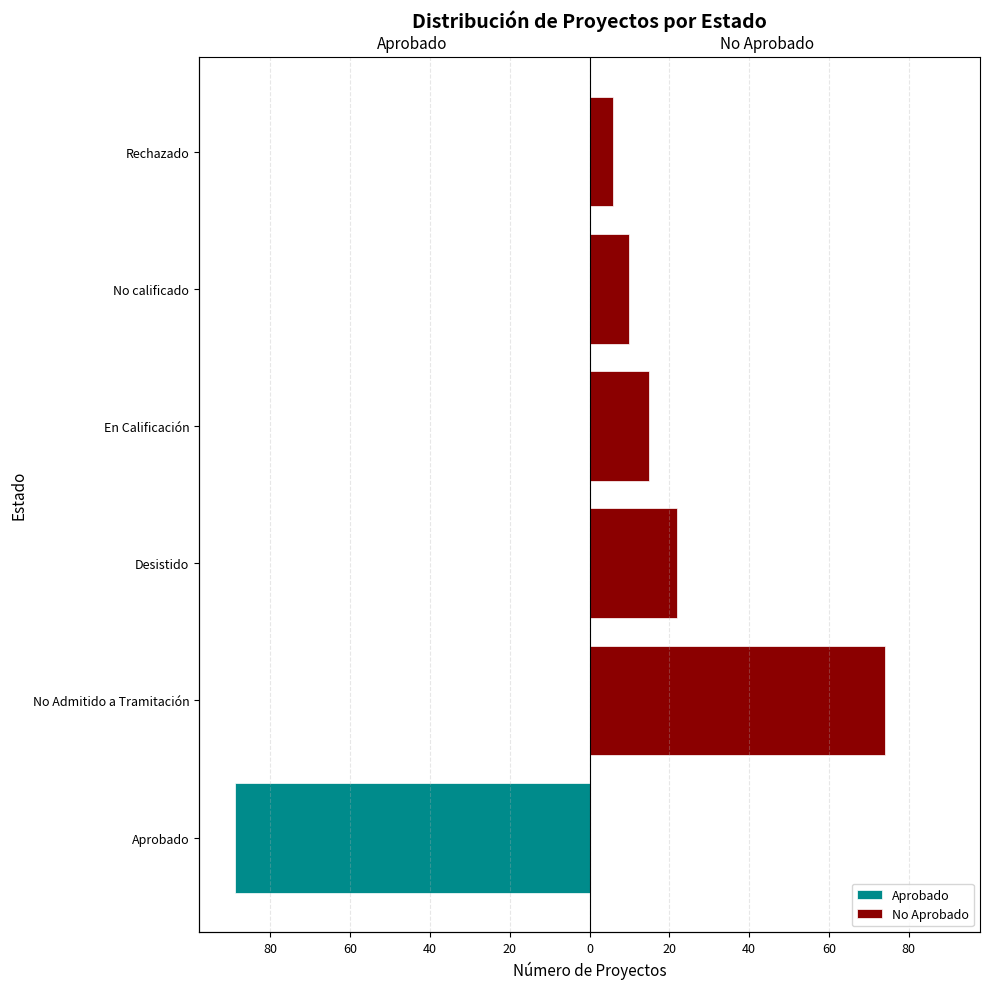

Rank the series by their maximum value, from lowest to highest.

Aprobado, No Aprobado